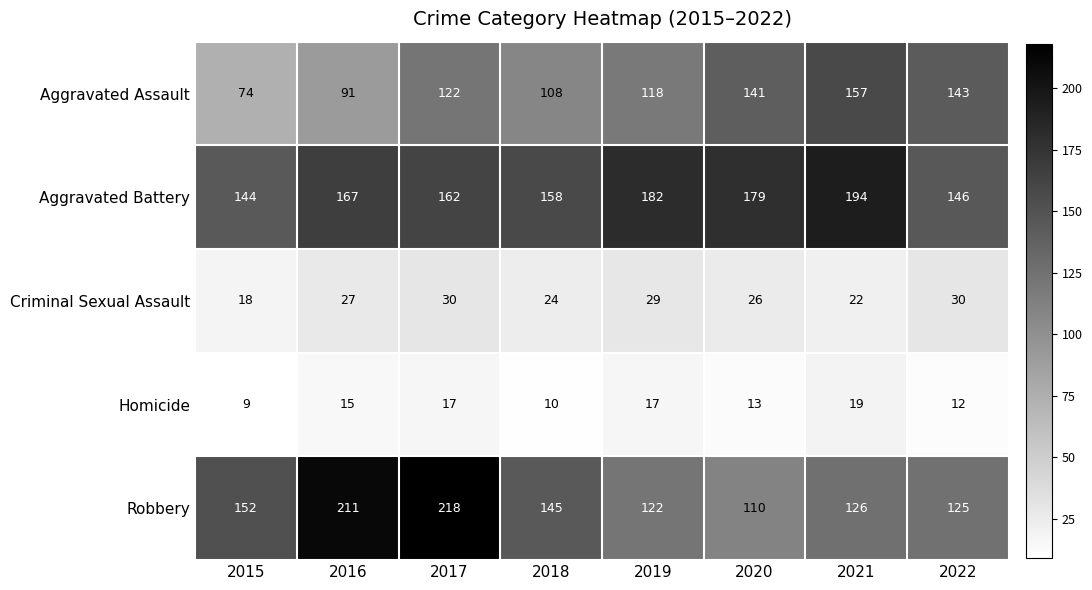

Which label corresponds to the largest value in the chart?

2017